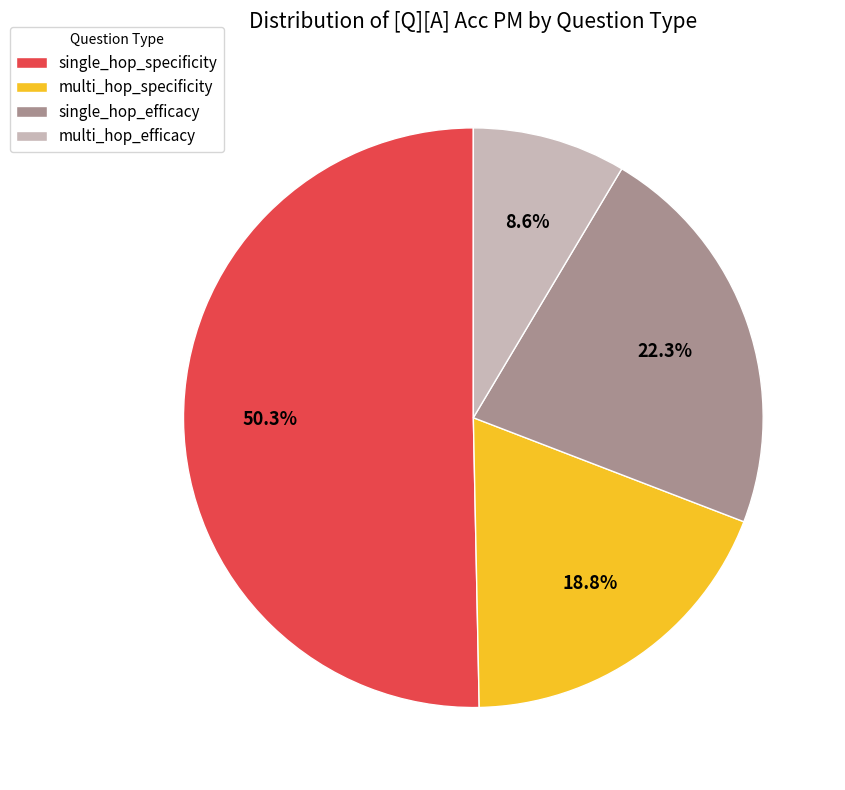

How many segments does this pie chart have?

4